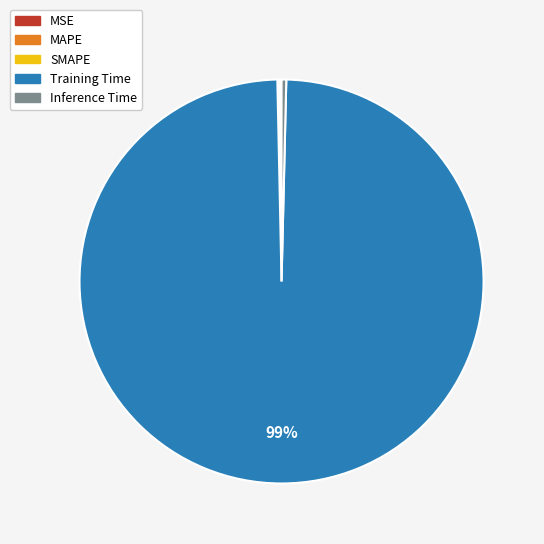

Is there any slice that represents more than half of the pie?

Yes